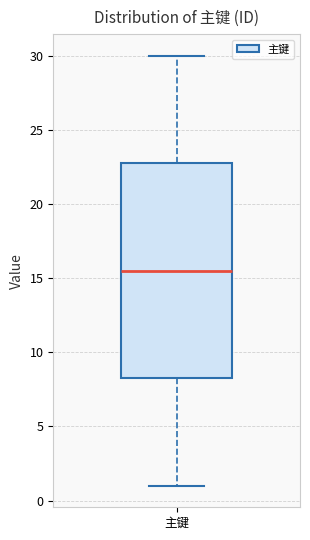

Where does the upper whisker of the box for 主键 end on the y-axis? The values are not printed on the chart, so give them approximately, as read against the axis.

30.0